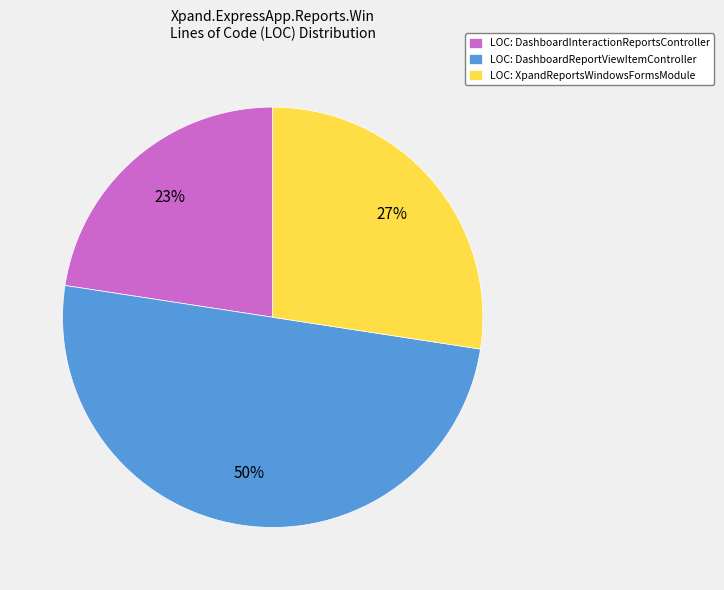

Which slice is the largest?

LOC: DashboardReportViewItemController